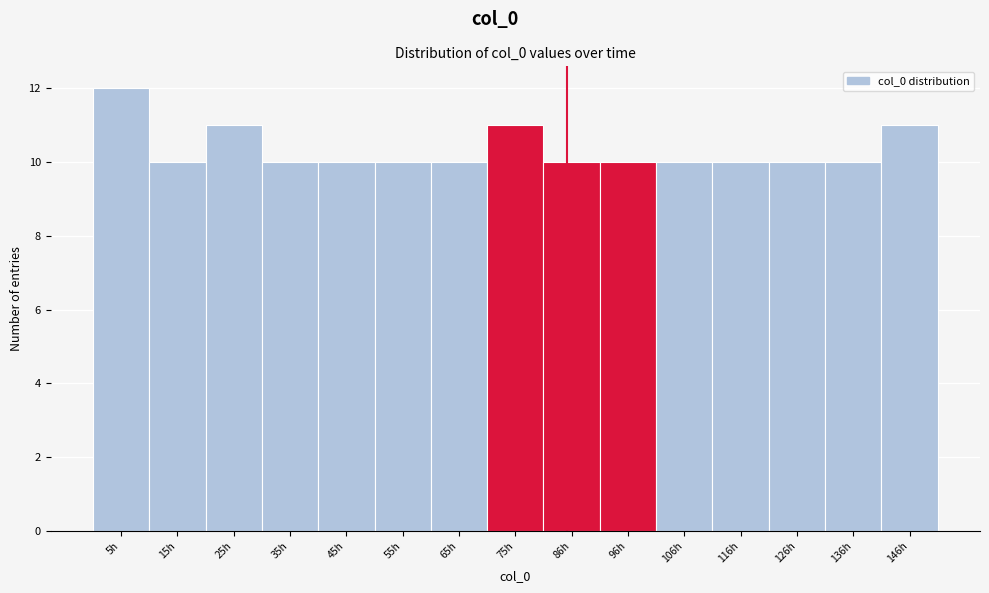

Reading left to right, extract all data points from this chart.

12	10	11	10	10	10	10	11	10	10	10	10	10	10	11